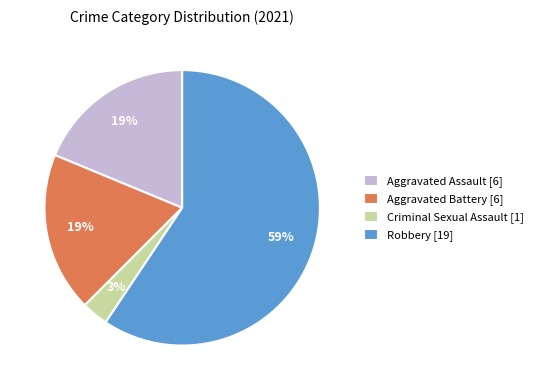

The Criminal Sexual Assault slice represents 9% of the pie. True or false?

False